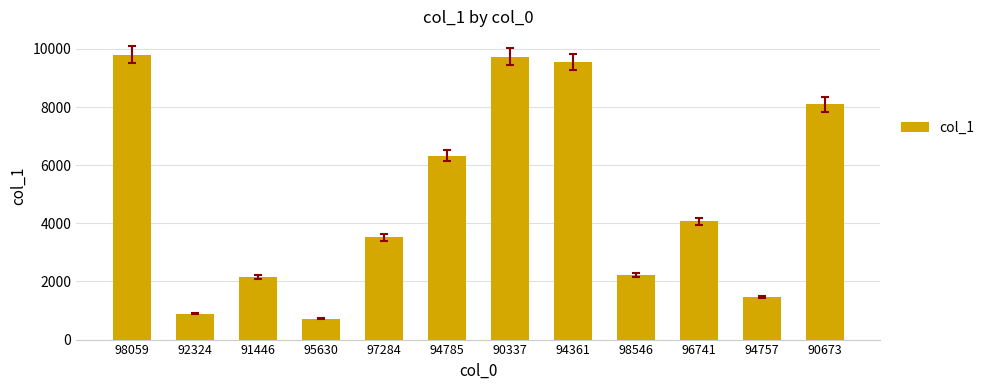

What is the label of the 7th bar from the right?

94785